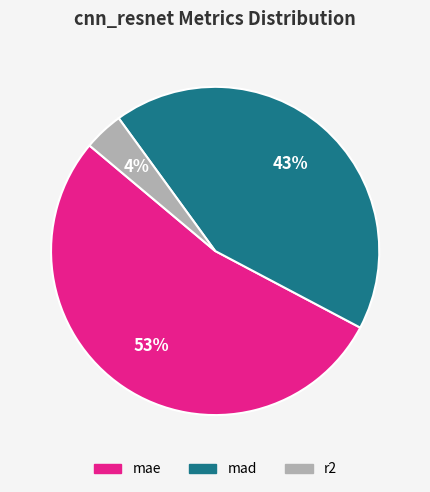

To the nearest percent, what is the combined percentage of mae and mad?

96%